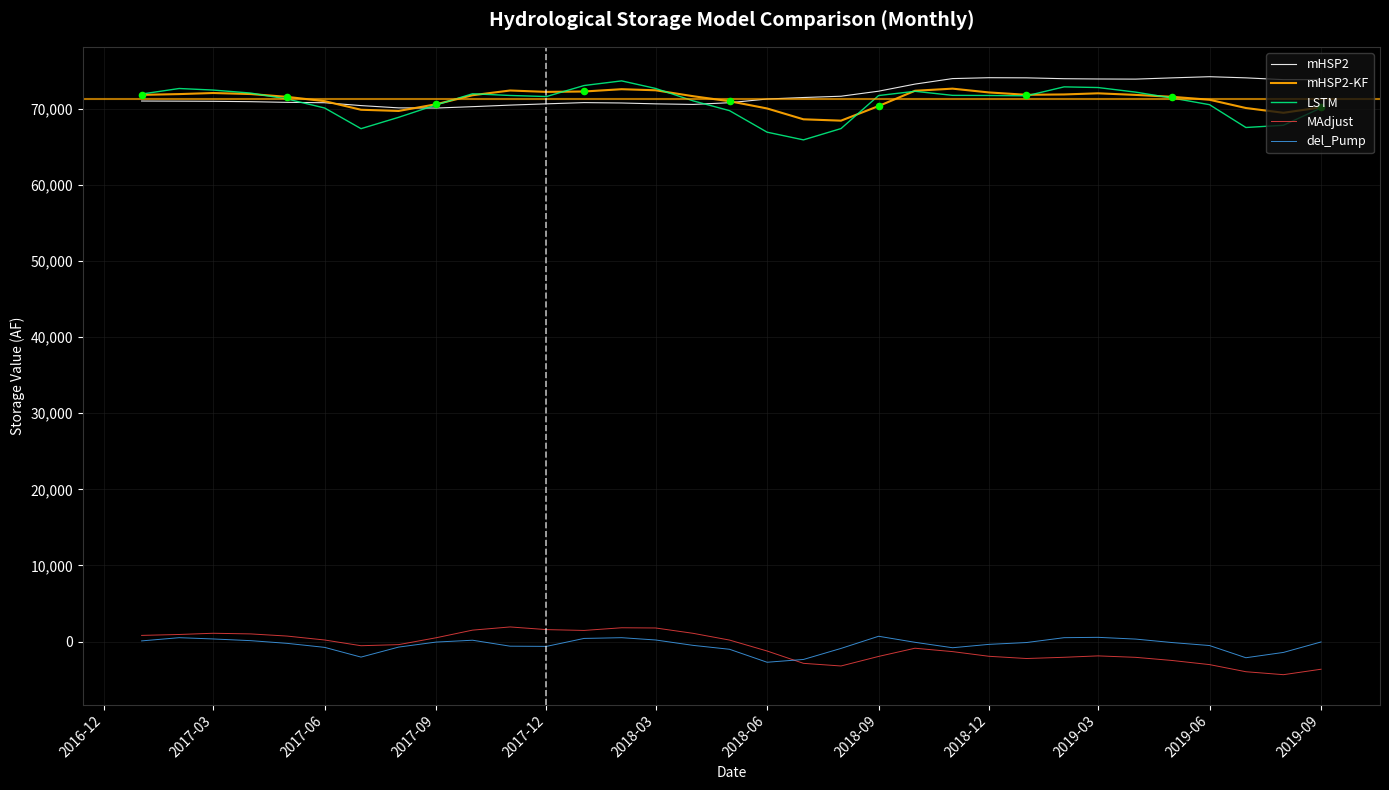

At how many categories does at least one series exceed 26321?

33